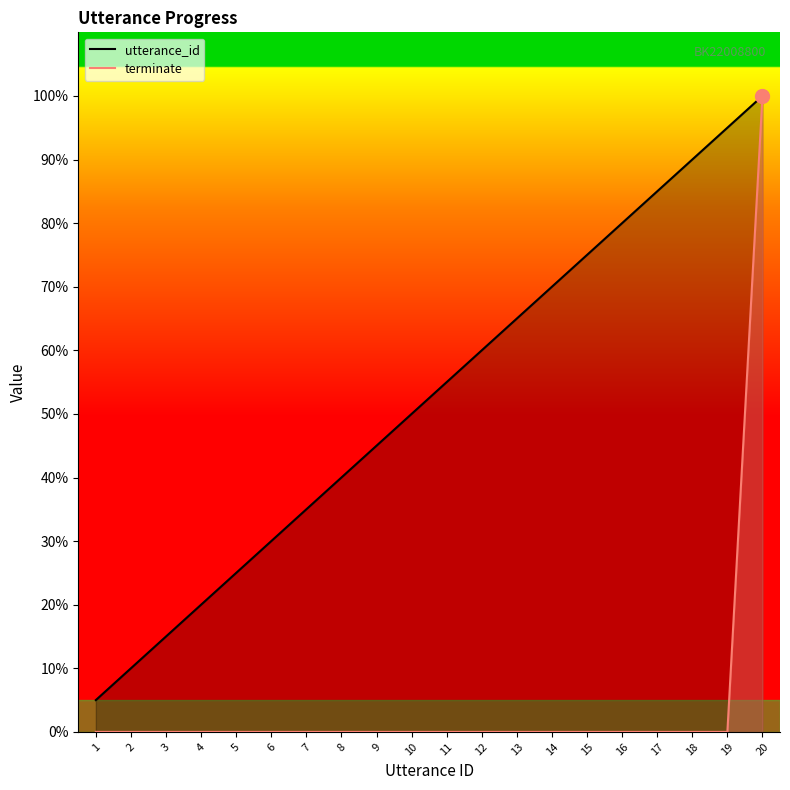

Is it true that terminate equals 55.4 at 13?

False